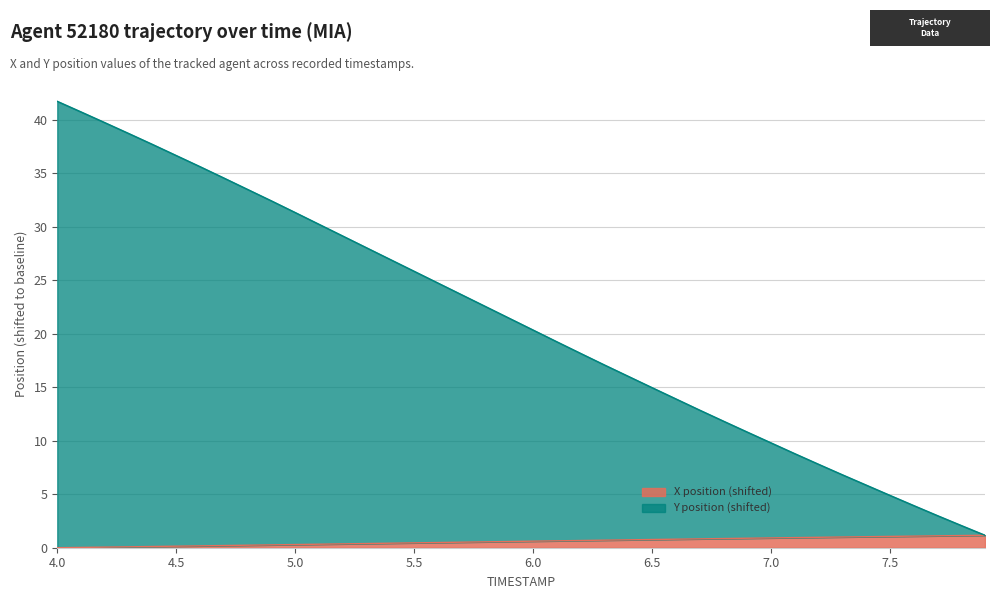

What is the highest value of the X position (shifted) series?

1.2